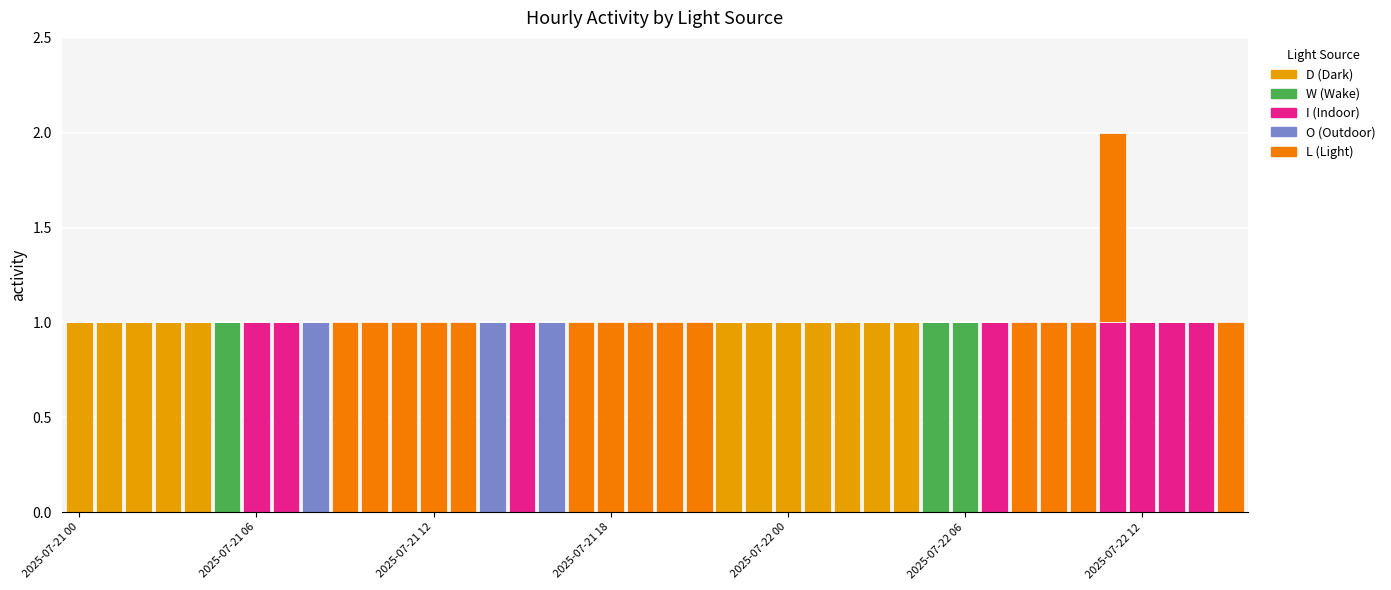

How many distinct data groups are displayed?

5